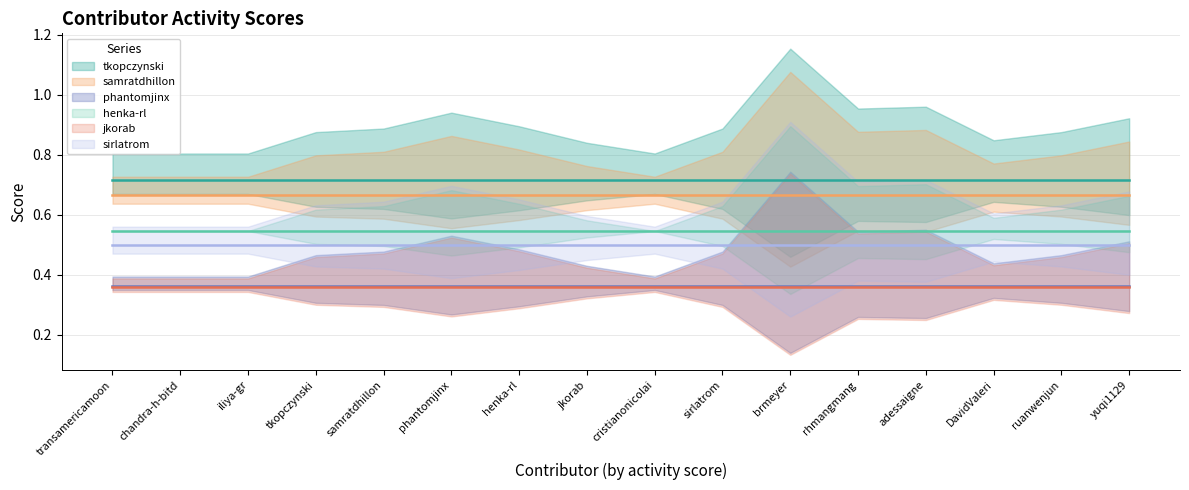

Reading left to right, transcribe all the data shown in this chart.

#java--camel--tkopczynski (center): transamericamoon=0.7	chandra-h-bitd=0.7	iliya-gr=0.7	tkopczynski=0.7	samratdhillon=0.7	phantomjinx=0.7	henka-rl=0.7	jkorab=0.7	cristianonicolai=0.7	sirlatrom=0.7	brmeyer=0.7	rhmangmang=0.7	adessaigne=0.7	DavidValeri=0.7	ruanwenjun=0.7	yuqi1129=0.7
#java--camel--samratdhillon (center): transamericamoon=0.7	chandra-h-bitd=0.7	iliya-gr=0.7	tkopczynski=0.7	samratdhillon=0.7	phantomjinx=0.7	henka-rl=0.7	jkorab=0.7	cristianonicolai=0.7	sirlatrom=0.7	brmeyer=0.7	rhmangmang=0.7	adessaigne=0.7	DavidValeri=0.7	ruanwenjun=0.7	yuqi1129=0.7
#java--camel--phantomjinx (center): transamericamoon=0.4	chandra-h-bitd=0.4	iliya-gr=0.4	tkopczynski=0.4	samratdhillon=0.4	phantomjinx=0.4	henka-rl=0.4	jkorab=0.4	cristianonicolai=0.4	sirlatrom=0.4	brmeyer=0.4	rhmangmang=0.4	adessaigne=0.4	DavidValeri=0.4	ruanwenjun=0.4	yuqi1129=0.4
#java--camel--henka-rl (center): transamericamoon=0.5	chandra-h-bitd=0.5	iliya-gr=0.5	tkopczynski=0.5	samratdhillon=0.5	phantomjinx=0.5	henka-rl=0.5	jkorab=0.5	cristianonicolai=0.5	sirlatrom=0.5	brmeyer=0.5	rhmangmang=0.5	adessaigne=0.5	DavidValeri=0.5	ruanwenjun=0.5	yuqi1129=0.5
#java--camel--jkorab (center): transamericamoon=0.4	chandra-h-bitd=0.4	iliya-gr=0.4	tkopczynski=0.4	samratdhillon=0.4	phantomjinx=0.4	henka-rl=0.4	jkorab=0.4	cristianonicolai=0.4	sirlatrom=0.4	brmeyer=0.4	rhmangmang=0.4	adessaigne=0.4	DavidValeri=0.4	ruanwenjun=0.4	yuqi1129=0.4
#java--camel--sirlatrom (center): transamericamoon=0.5	chandra-h-bitd=0.5	iliya-gr=0.5	tkopczynski=0.5	samratdhillon=0.5	phantomjinx=0.5	henka-rl=0.5	jkorab=0.5	cristianonicolai=0.5	sirlatrom=0.5	brmeyer=0.5	rhmangmang=0.5	adessaigne=0.5	DavidValeri=0.5	ruanwenjun=0.5	yuqi1129=0.5